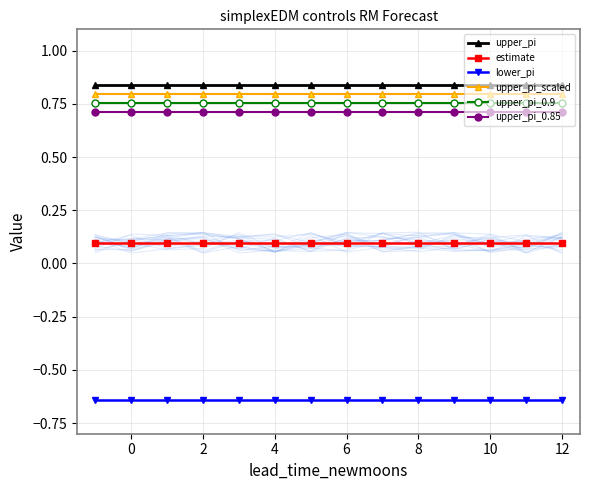

True or false: lower_pi has a value of -0.6 at 10.

True